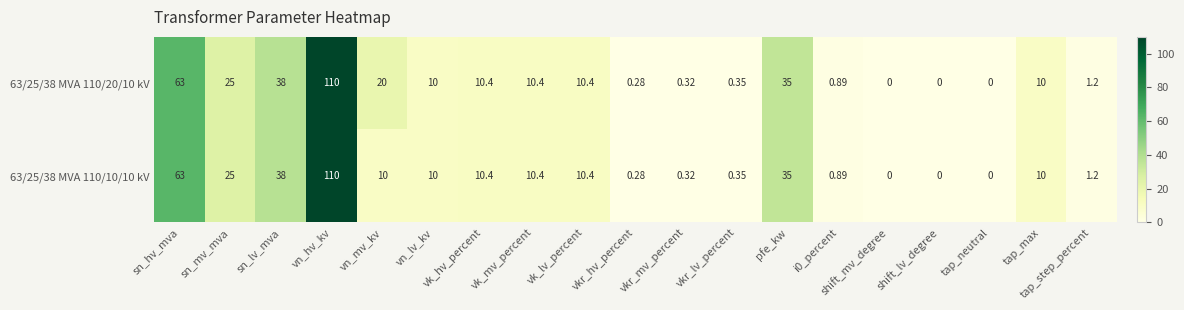

Where does the 63/25/38 MVA 110/10/10 kV series first go above 10?

sn_hv_mva